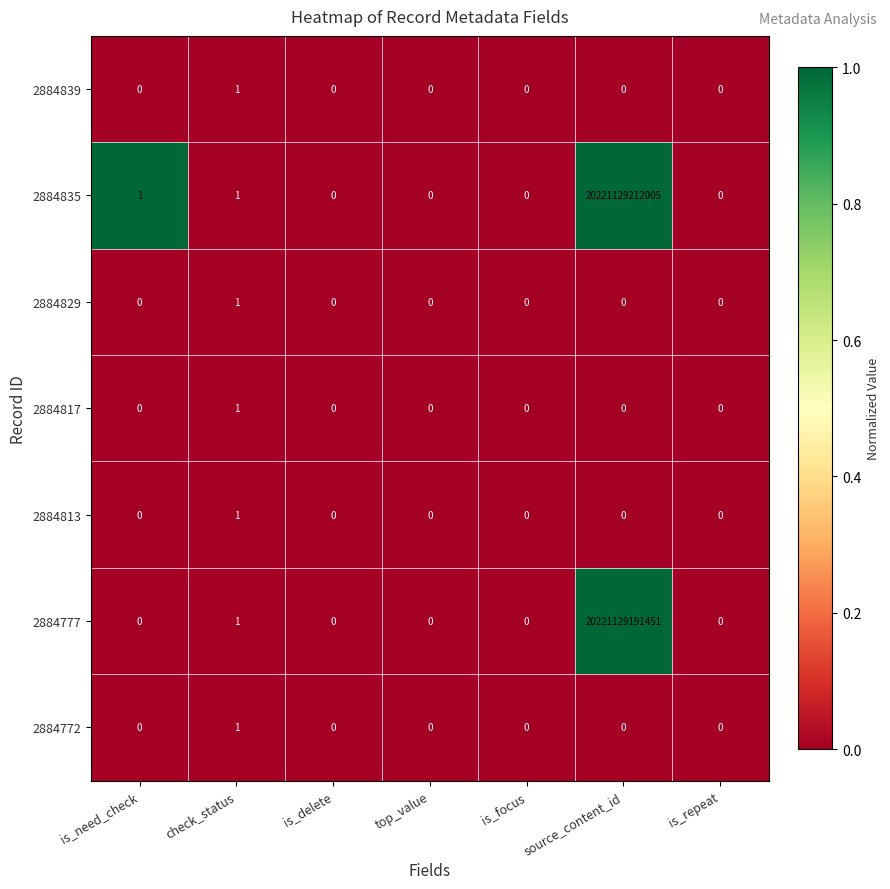

Between top_value and source_content_id, which series saw the biggest shift?

2884835